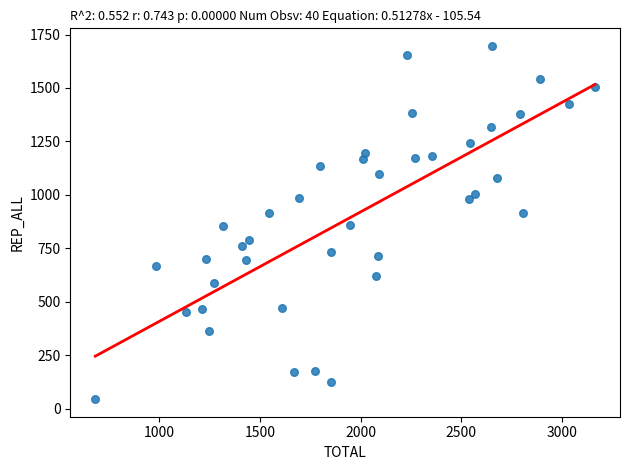

What is the range of Y values (max minus min)?

1652.0